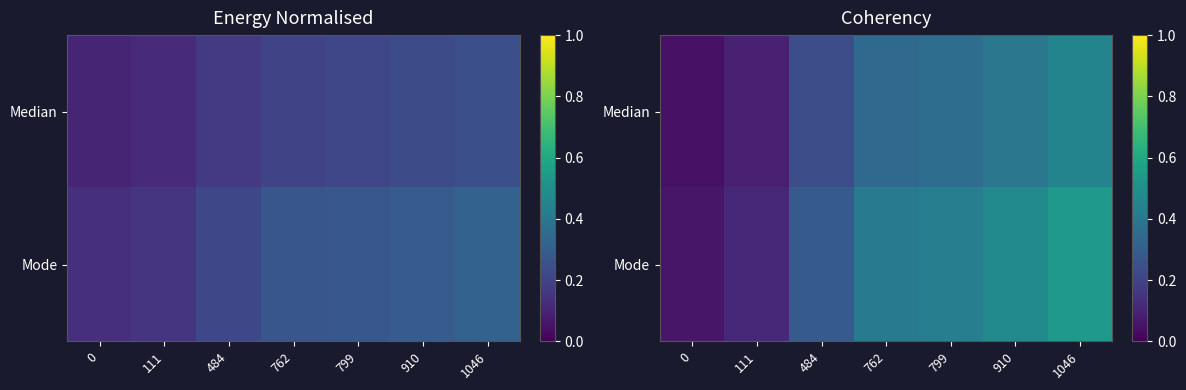

Rank the series at 1046 from highest to lowest value.

Mode, Median